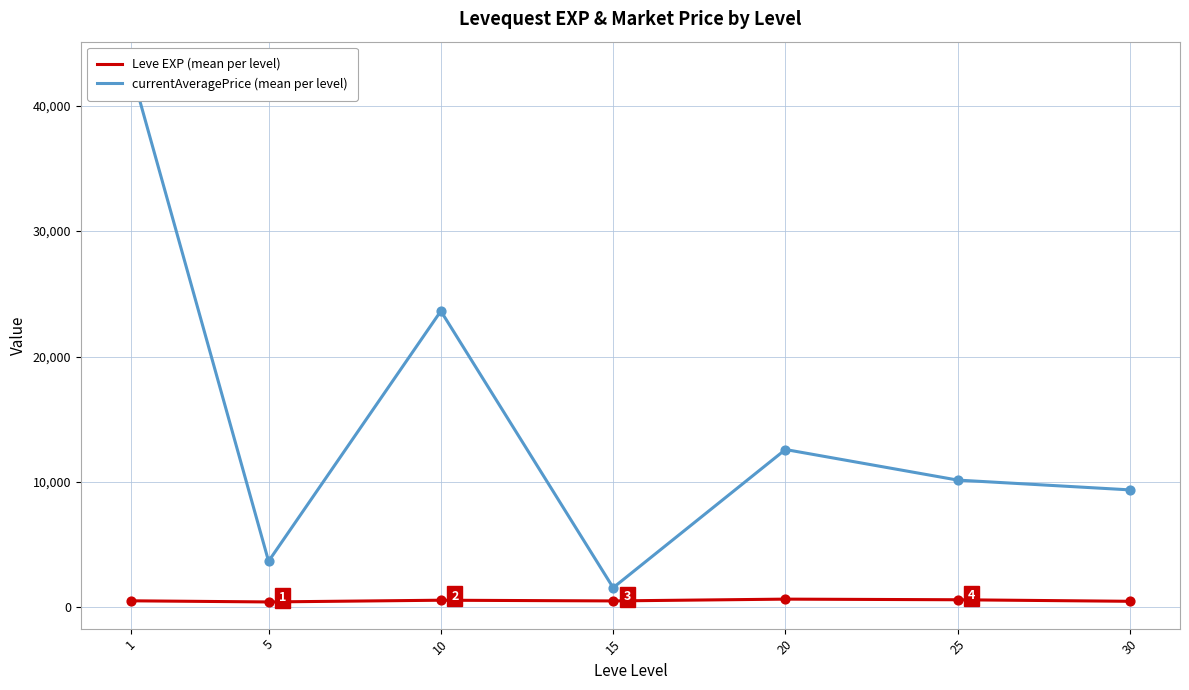

At how many categories does at least one series exceed 3890?

5